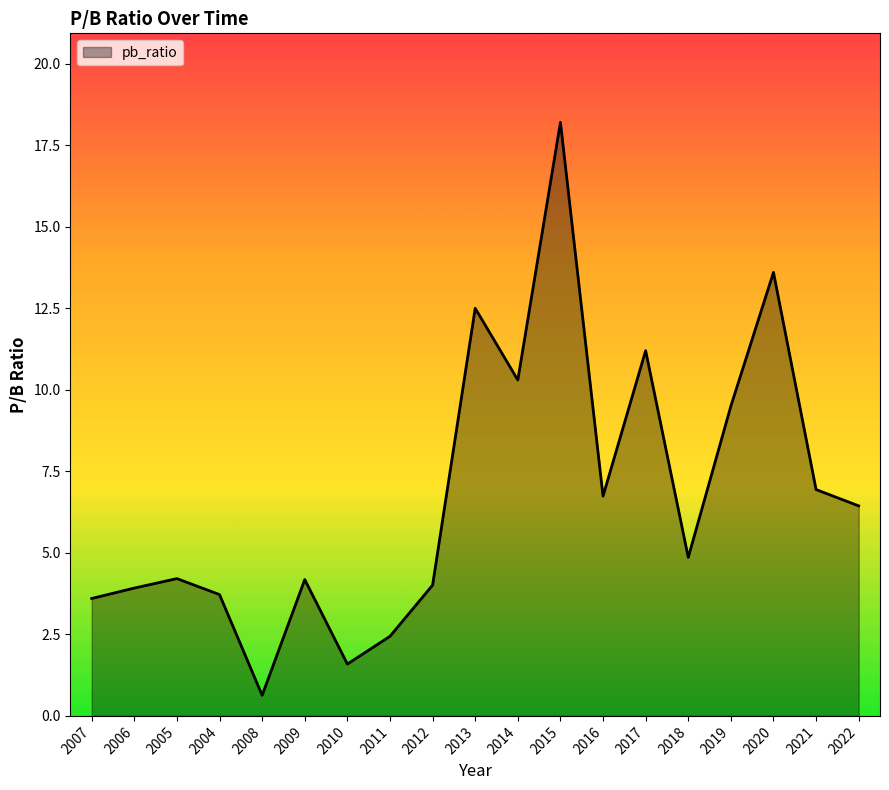

What is the change in value from 2019 to 2020?

+4.1